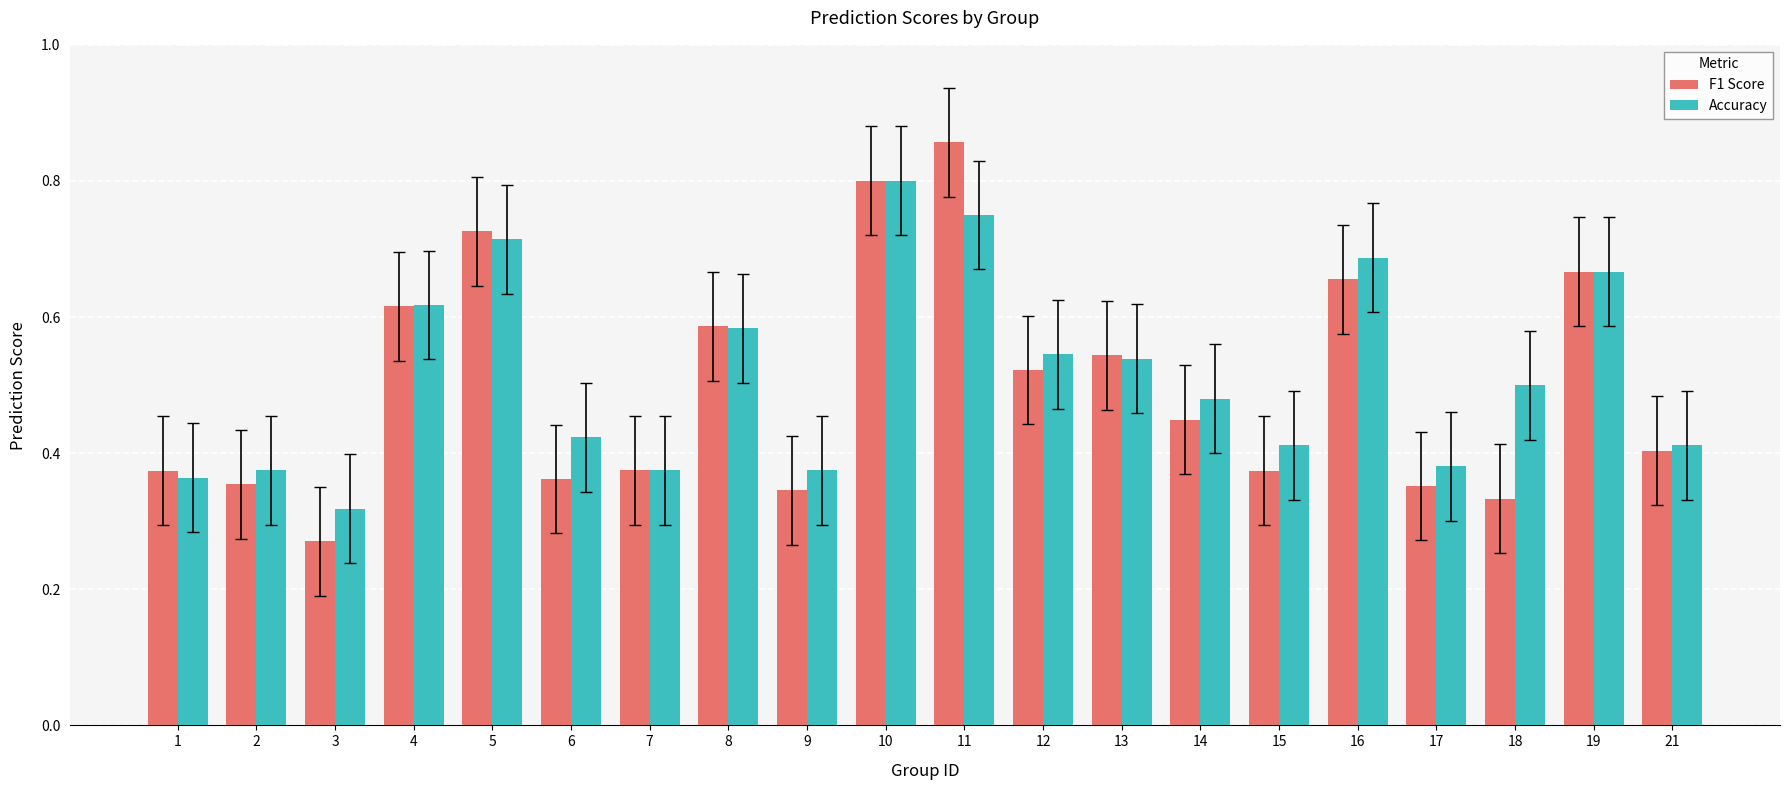

Is the value of Accuracy at 10 greater than the value of F1 Score at 4?

Yes